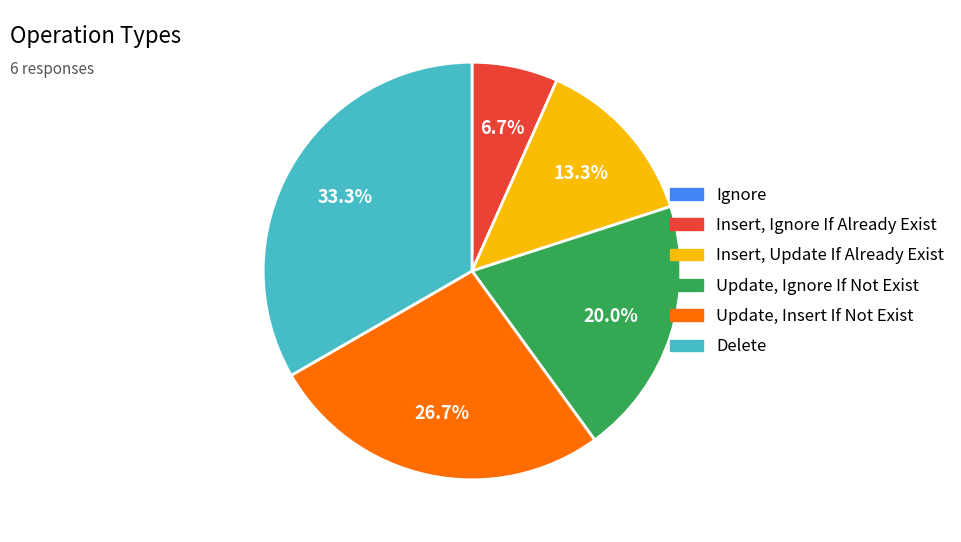

True or false: Delete accounts for 33% of the total.

True